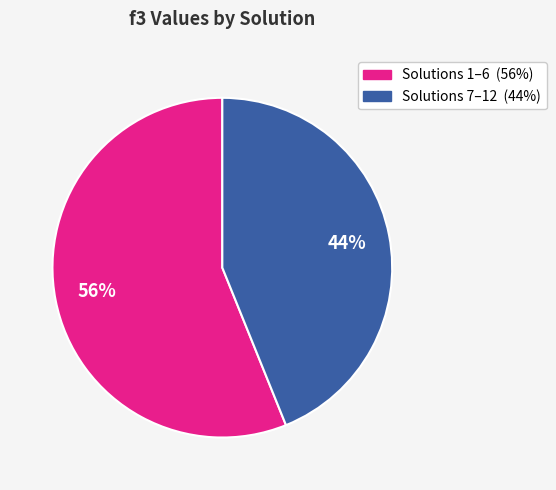

Is there any slice that represents more than half of the pie?

Yes